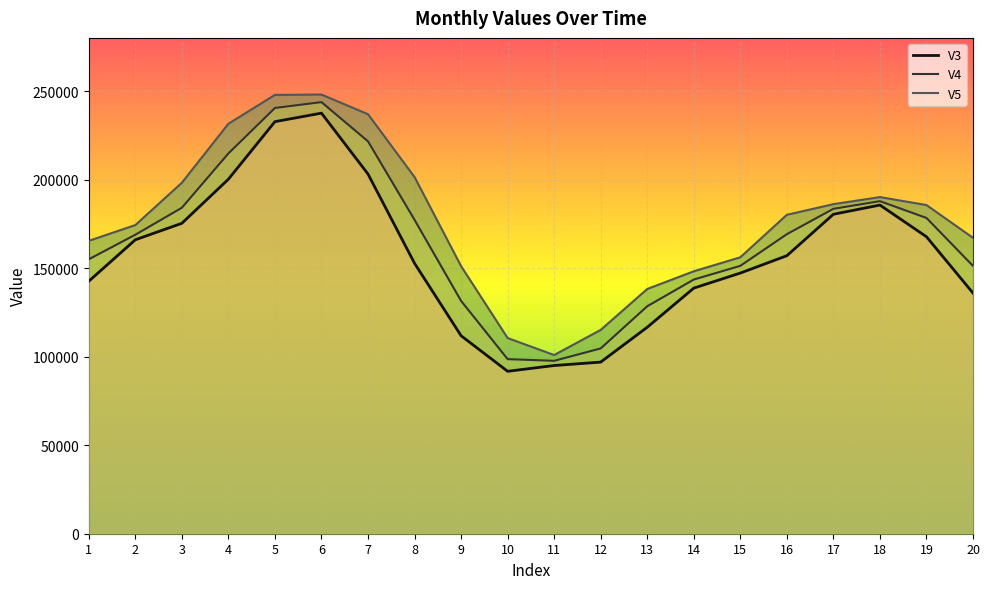

Does the chart display data point markers on the line(s)?

No